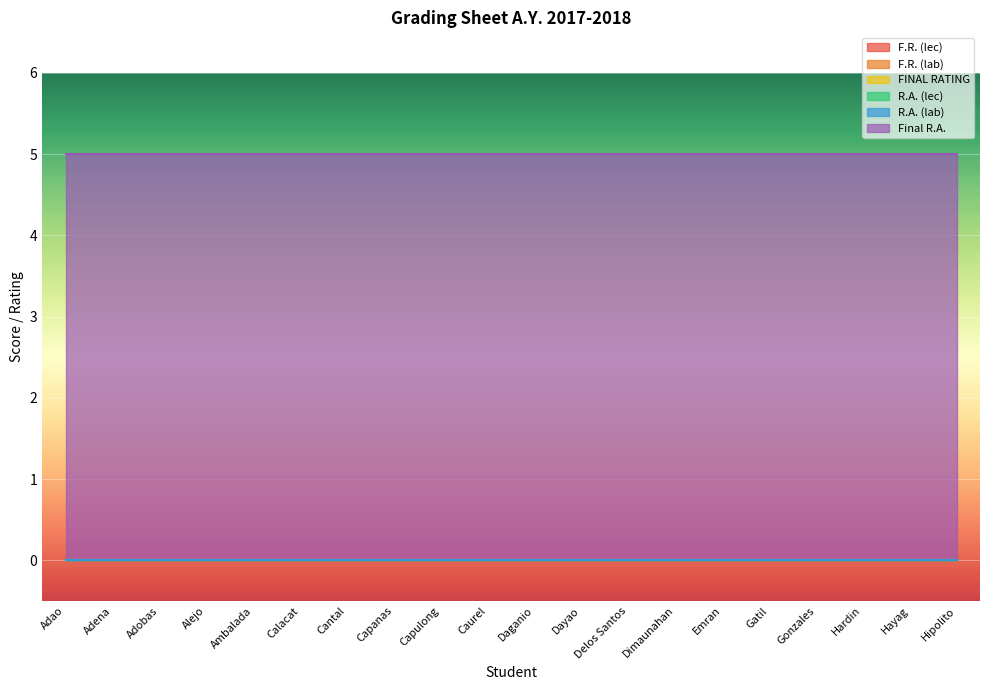

True or false: F.R. (lab) and F.R. (lec) cross at least once.

False